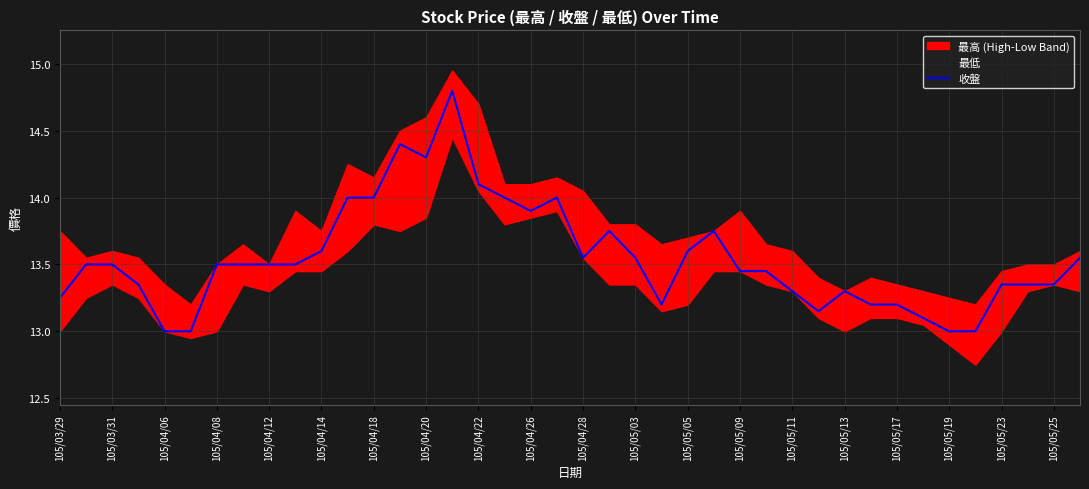

The value of 收盤 at 105/04/26 is 20.2. True or false?

False